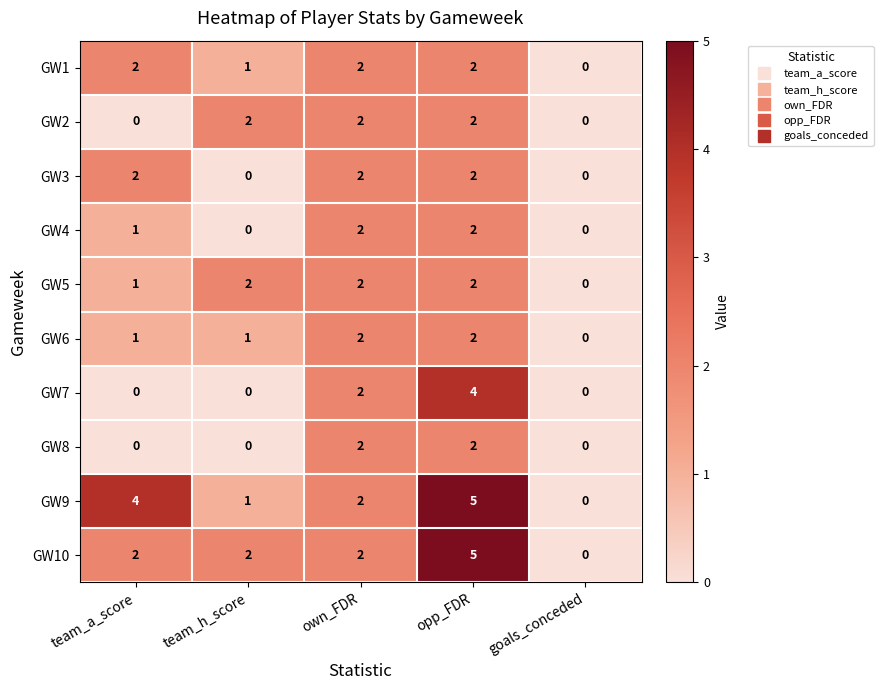

What is the spread (max minus min) of values at team_a_score?

4